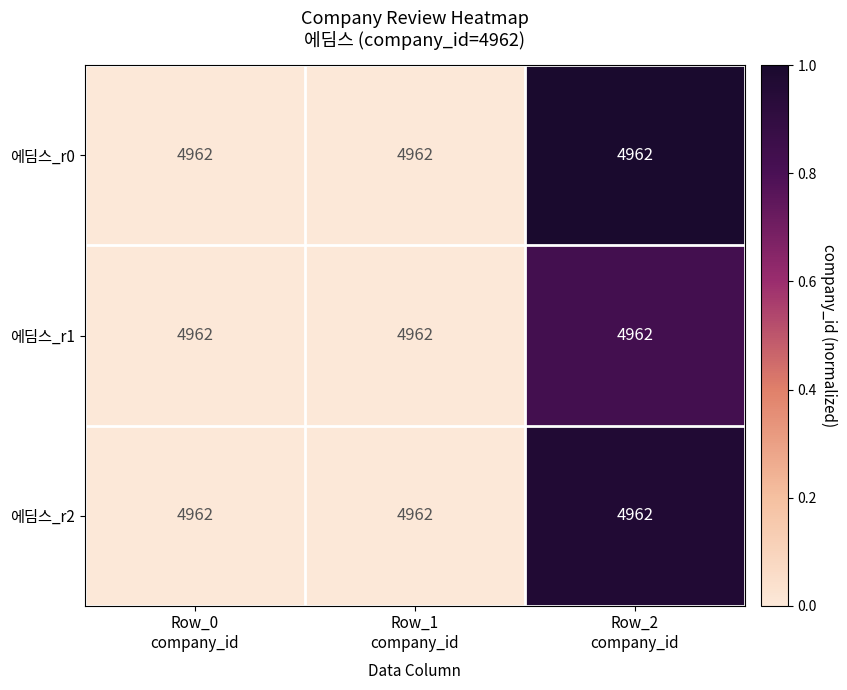

At Row_2 company_id, list the series in order from smallest to largest.

에딤스_r1, 에딤스_r2, 에딤스_r0